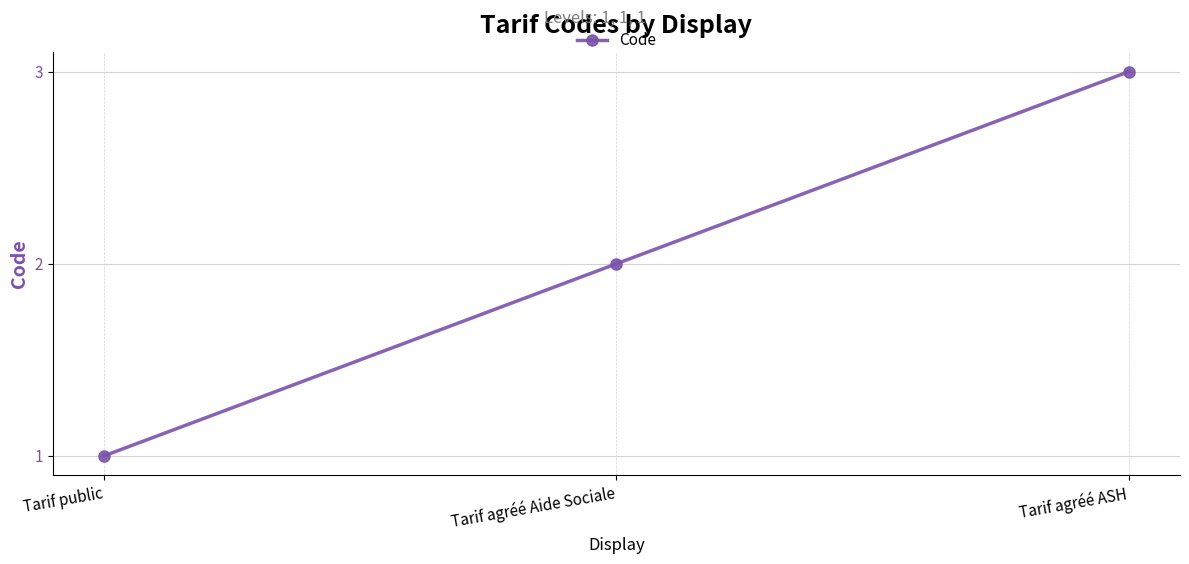

Reading left to right, extract all data points from this chart.

Tarif public=1	Tarif agréé Aide Sociale=2	Tarif agréé ASH=3